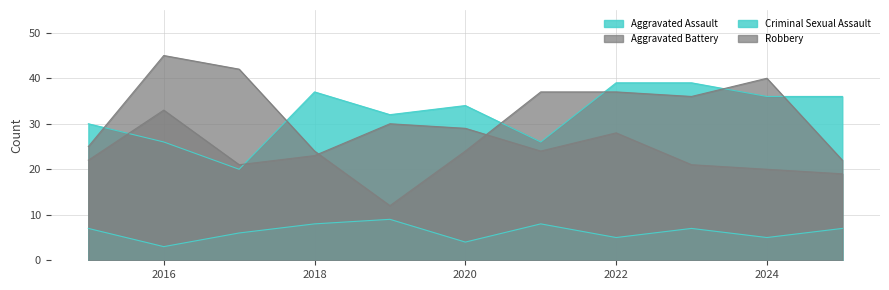

What is the total value across all series at 2022?

109